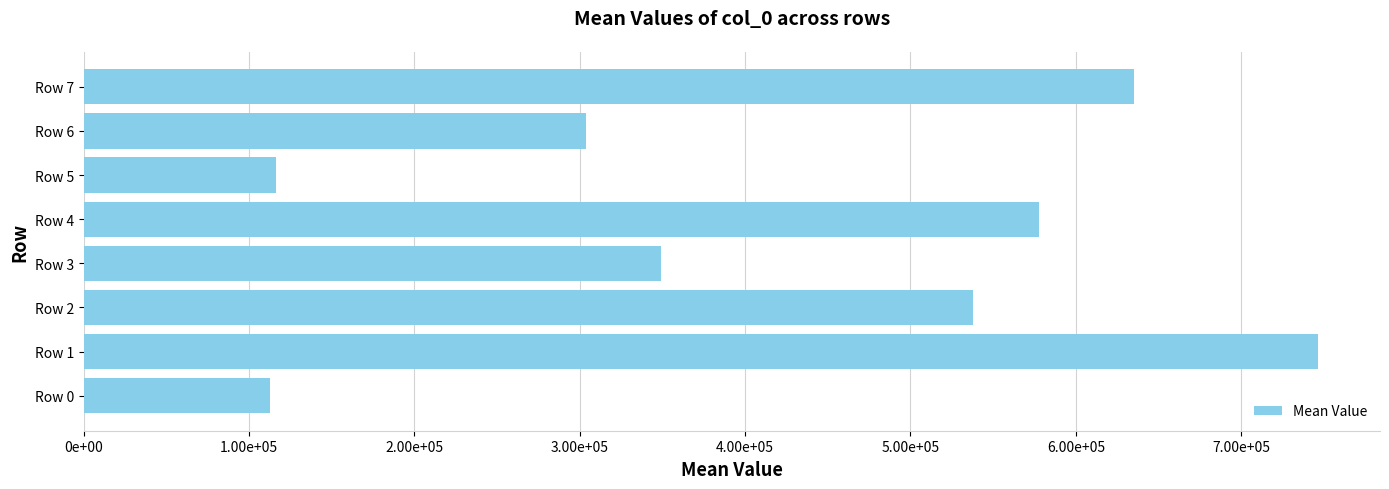

At which label is the value closest to 429669?

Row 3